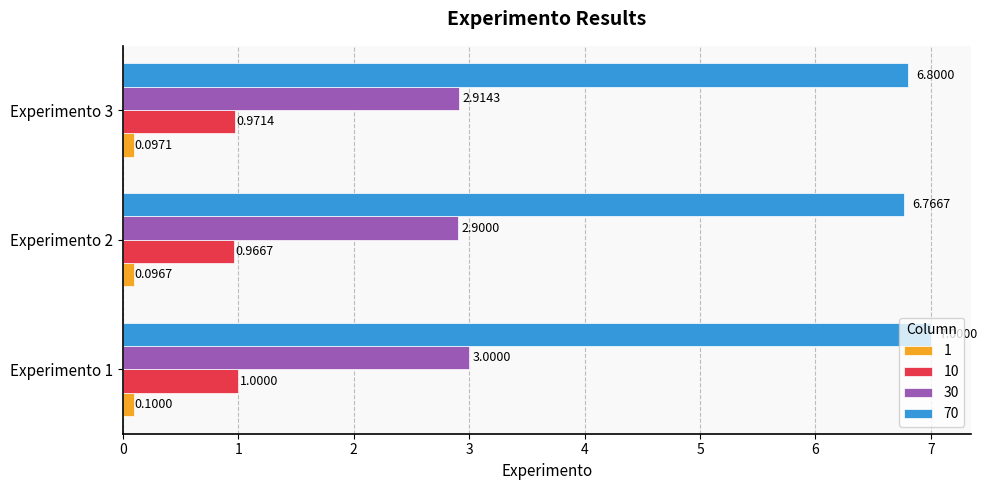

What is the total value across all series at Experimento 3?

10.8